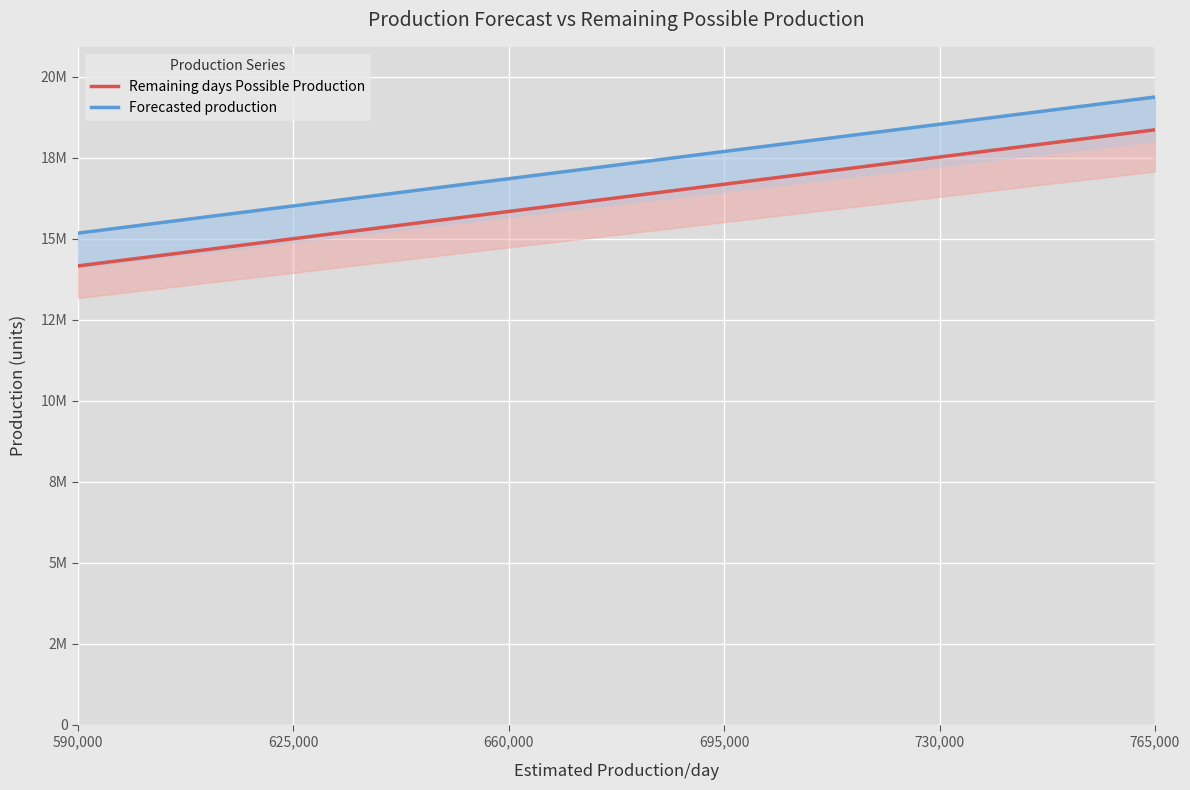

What is the total value across all series at 625,000?

31011406